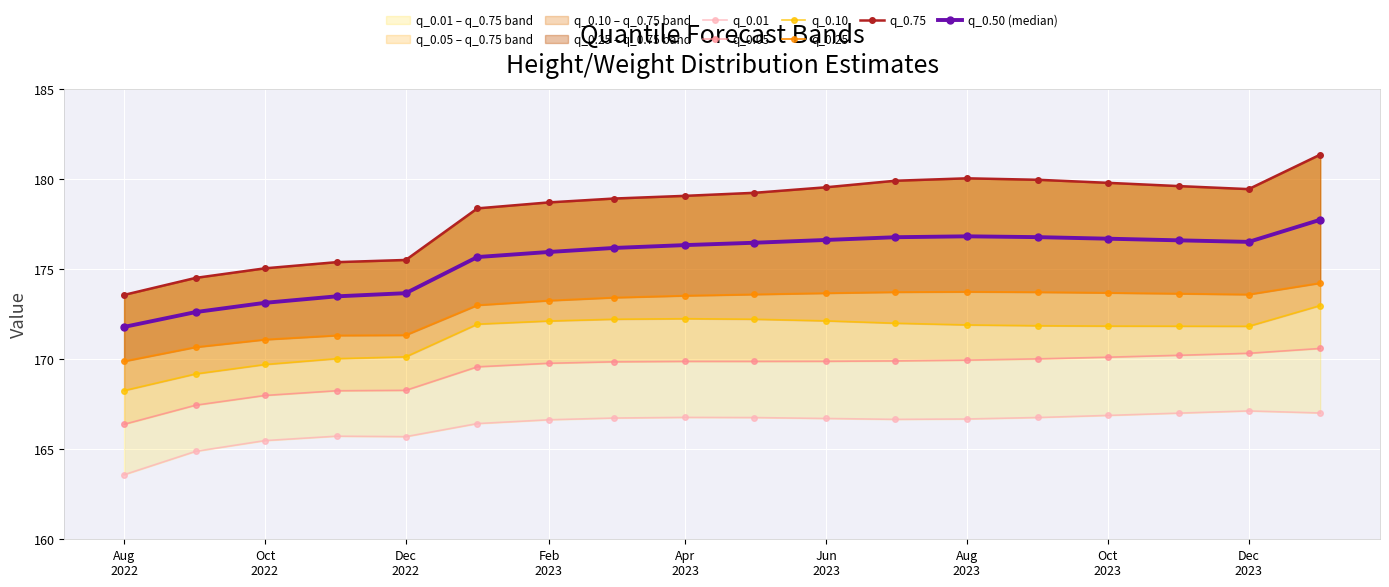

How many lines are shown in the chart?

6